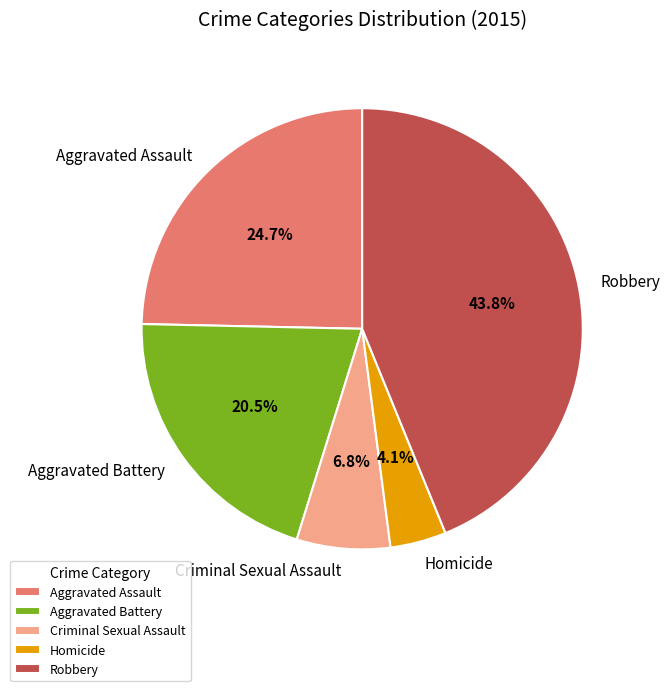

Rank the categories by value from highest to lowest.

Robbery, Aggravated Assault, Aggravated Battery, Criminal Sexual Assault, Homicide